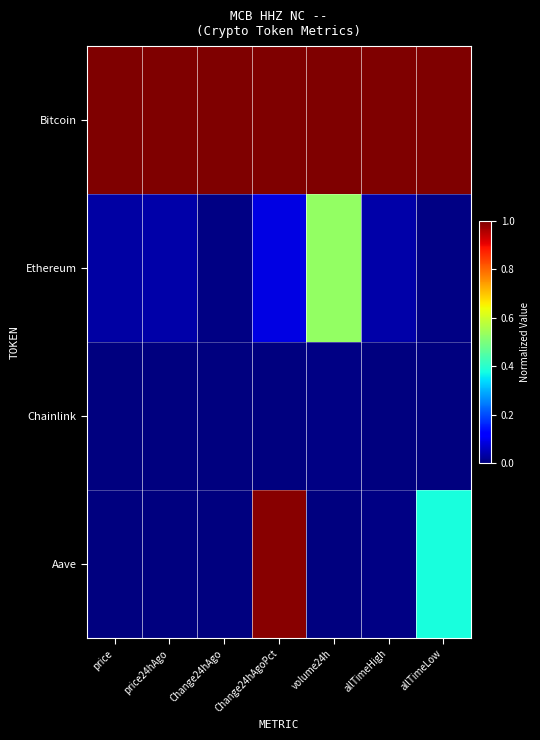

Reading right to left, extract all data points from this chart.

Bitcoin: allTimeLow=1.0	allTimeHigh=1.0	volume24h=1.0	Change24hAgoPct=1.0	Change24hAgo=1.0	price24hAgo=1.0	price=1.0
Ethereum: allTimeLow=0.0	allTimeHigh=0.0	volume24h=0.5	Change24hAgoPct=0.1	Change24hAgo=0.0	price24hAgo=0.0	price=0.0
Chainlink: allTimeLow=0.0	allTimeHigh=0.0	volume24h=0.0	Change24hAgoPct=0.0	Change24hAgo=0.0	price24hAgo=0.0	price=0.0
Aave: allTimeLow=0.4	allTimeHigh=0.0	volume24h=0.0	Change24hAgoPct=1.0	Change24hAgo=0.0	price24hAgo=0.0	price=0.0